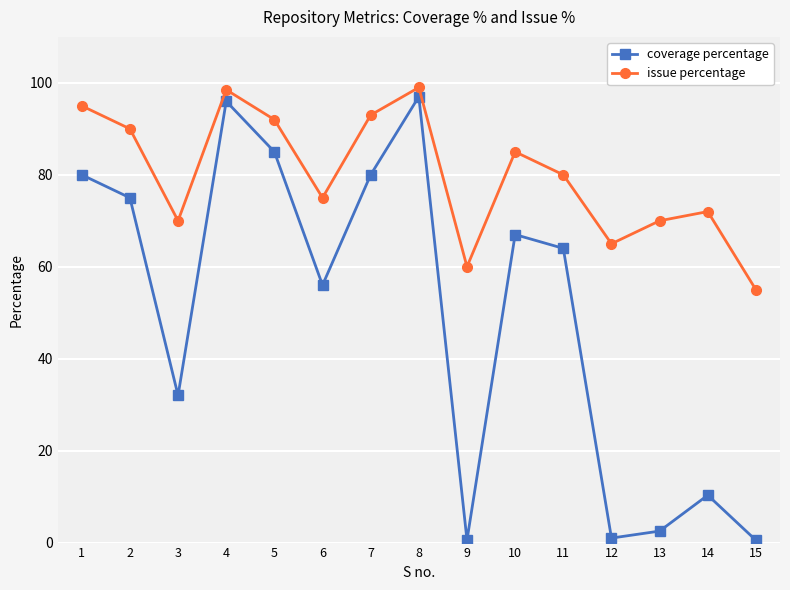

True or false: coverage percentage has more than 1 interior local peaks.

True